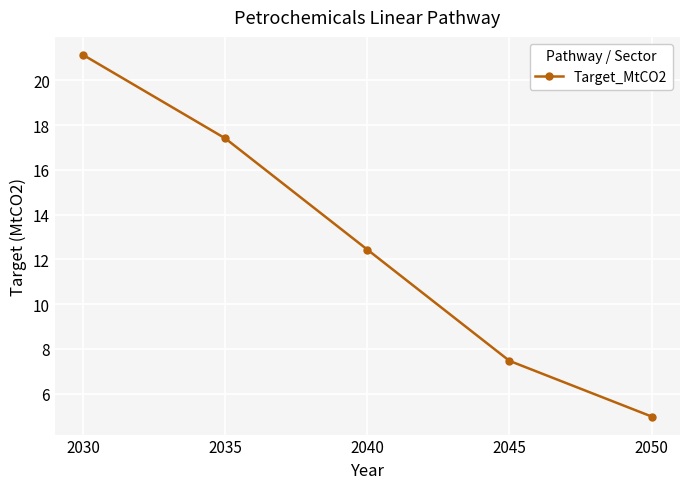

Reading right to left, extract all data points from this chart.

5.0	7.5	12.4	17.4	21.1